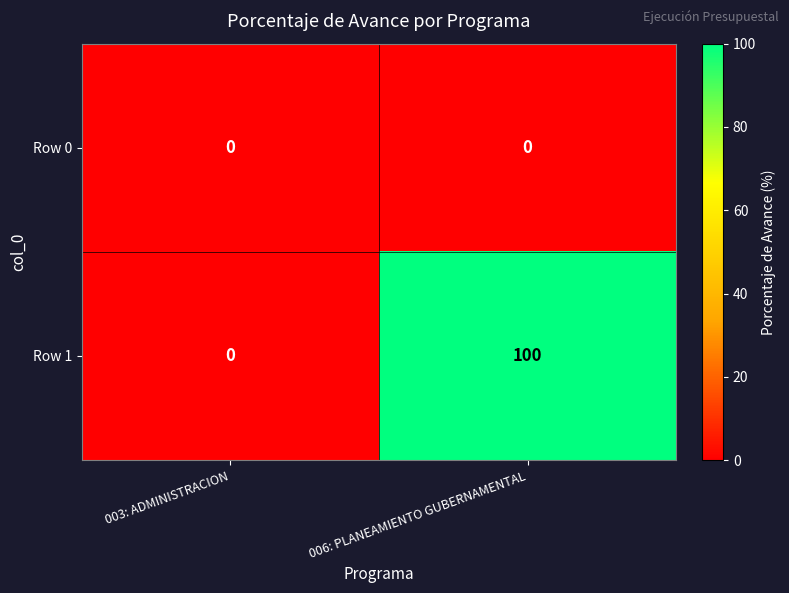

Rank the series by their average value, from highest to lowest.

Row 1, Row 0